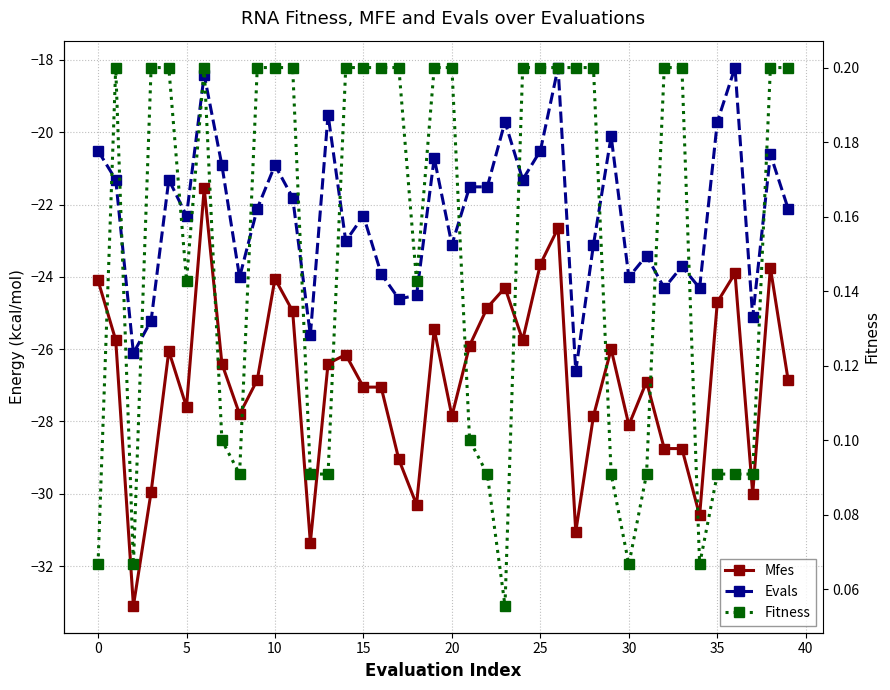

Does the chart display data point markers on the line(s)?

Yes